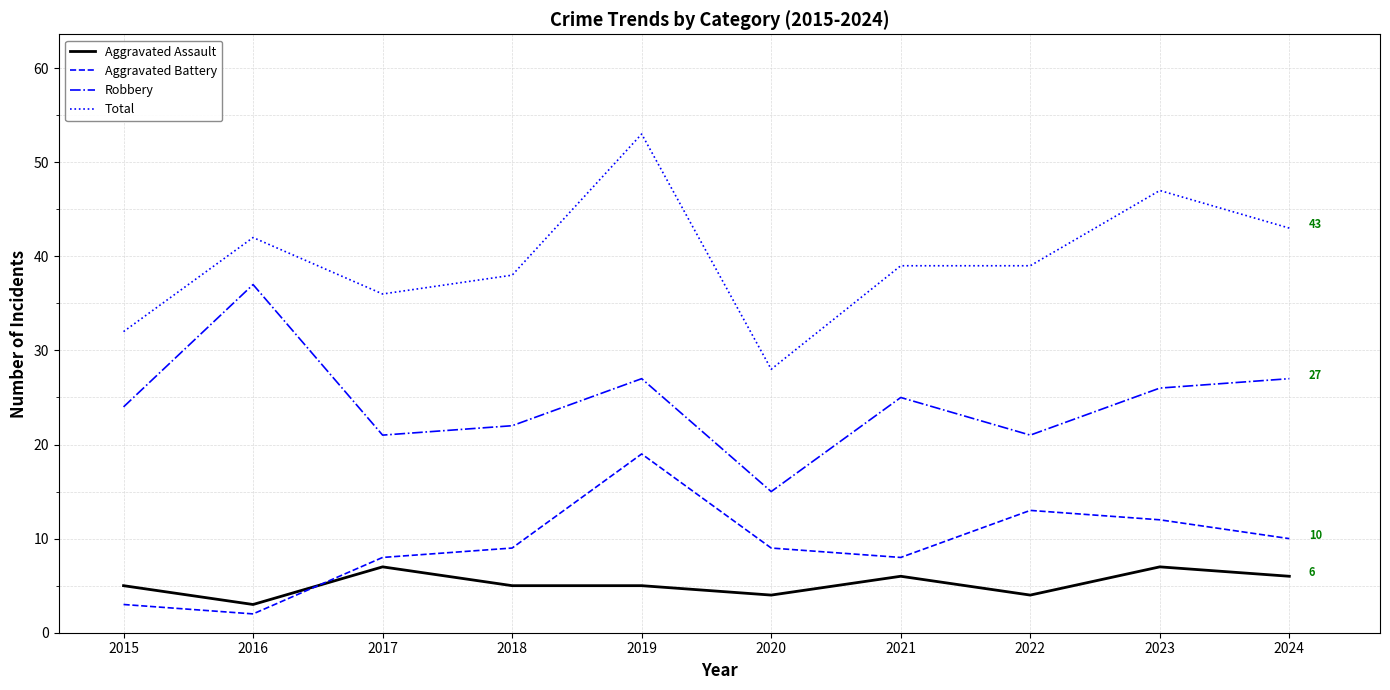

True or false: Aggravated Battery and Robbery cross at least once.

False